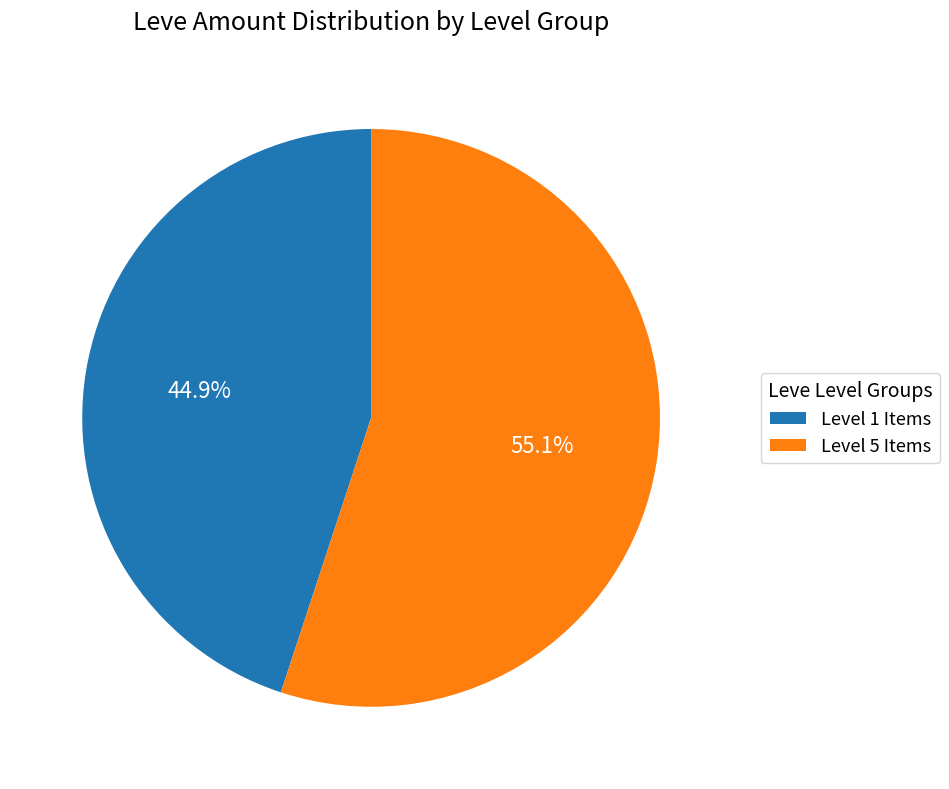

Is there any slice that represents more than half of the pie?

Yes